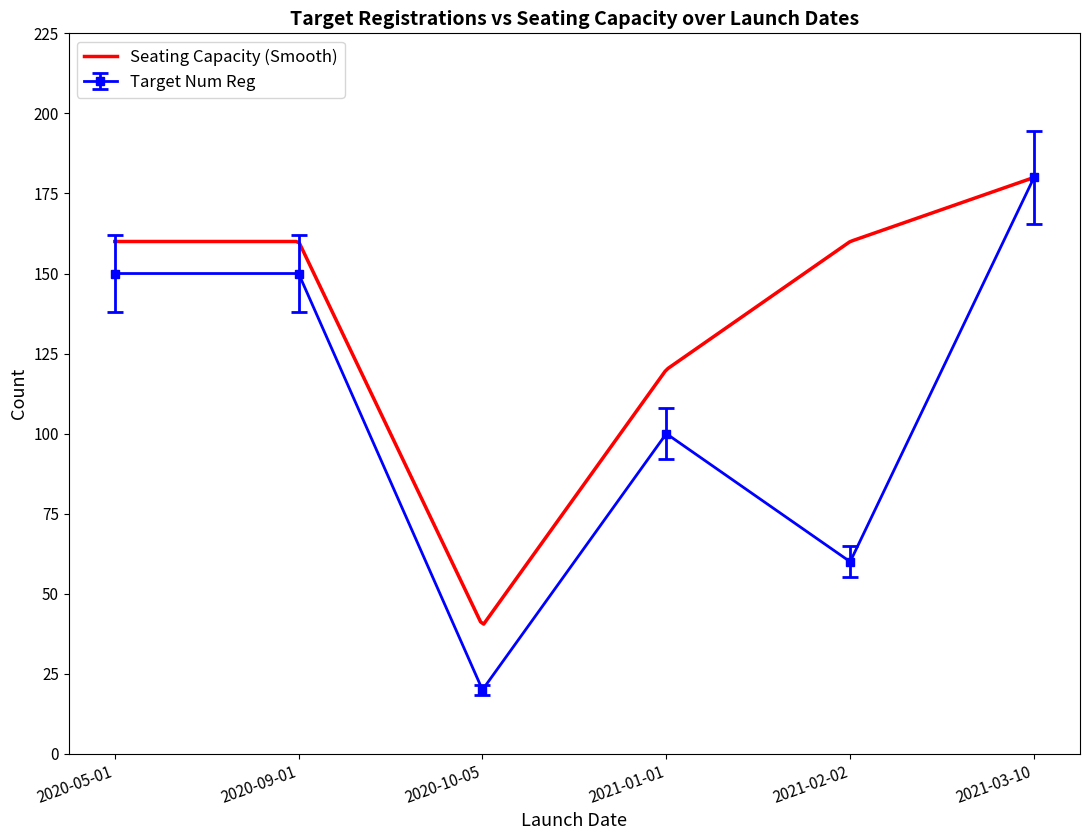

Which category has the lowest value across all series?

2020-10-05